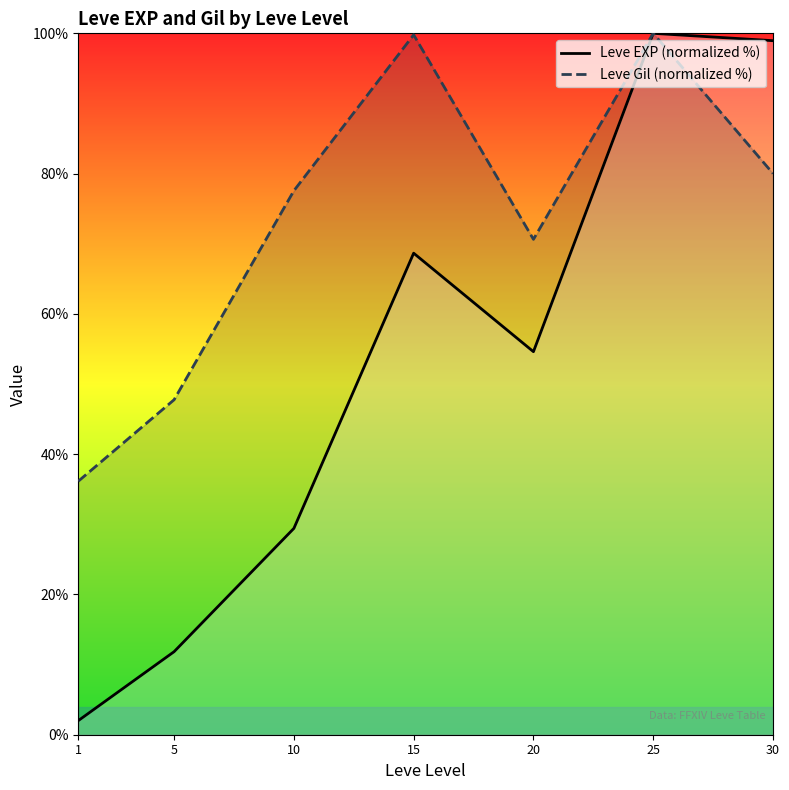

What is the difference between the maximum and minimum values in the Leve EXP (normalized %) series?

98.0